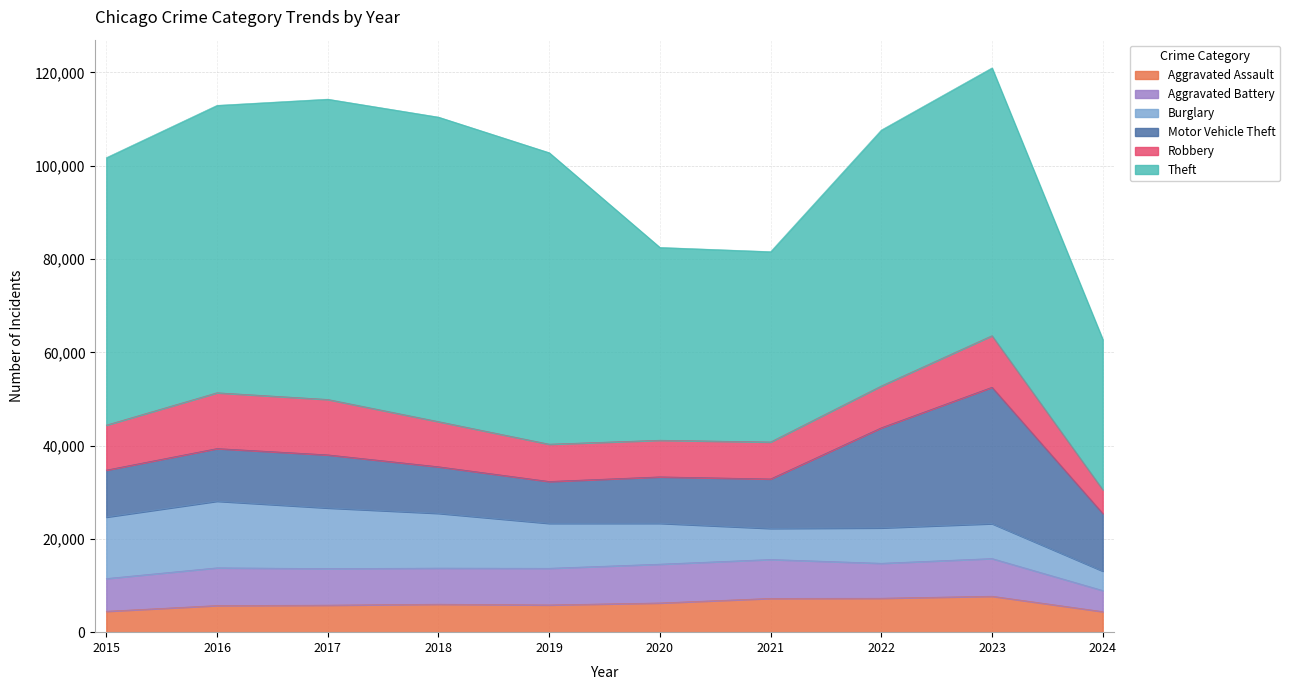

What is the difference between the second highest and second lowest values in the Robbery series?

4025